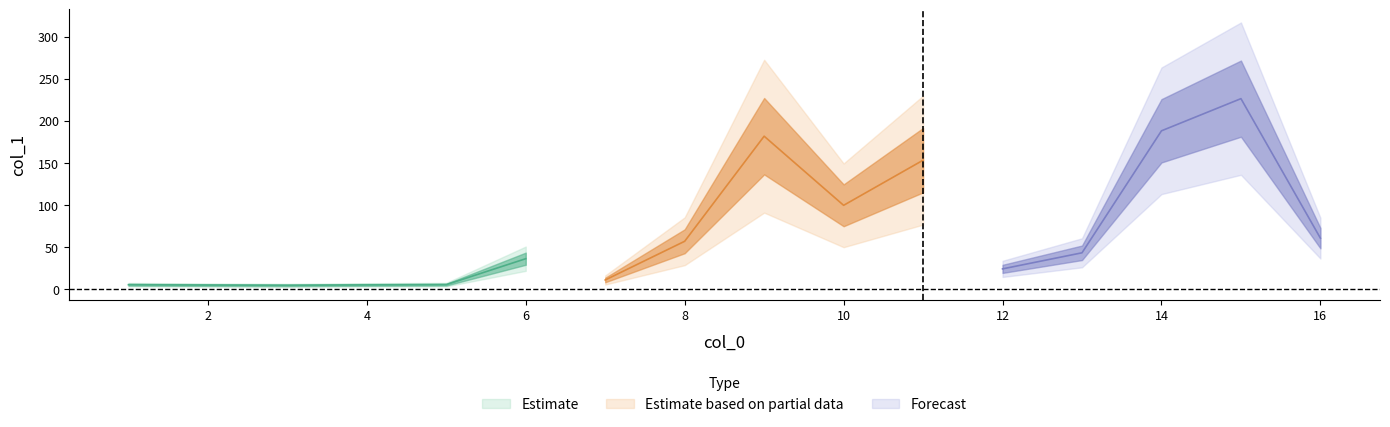

Where is the first local minimum?

3